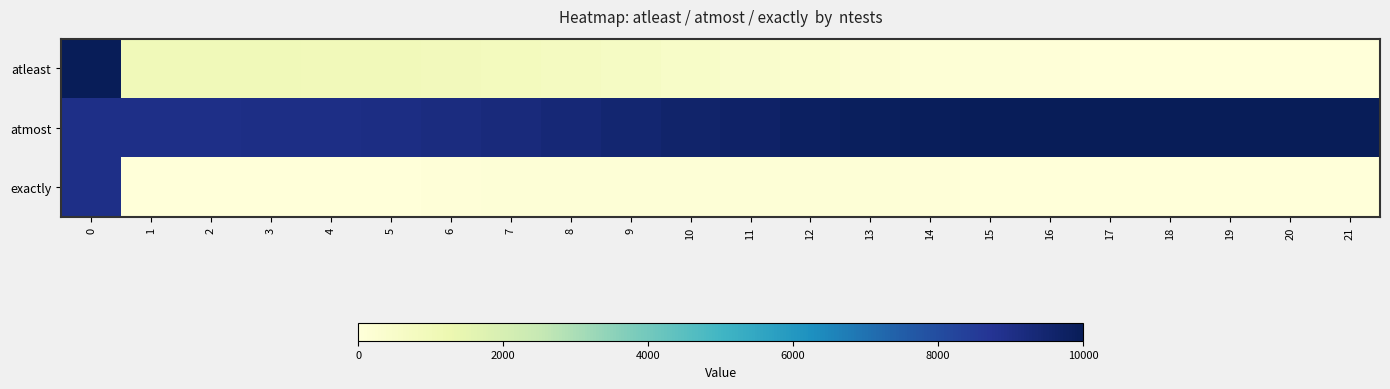

At 5, list the series in order from largest to smallest.

row_1, row_0, row_2